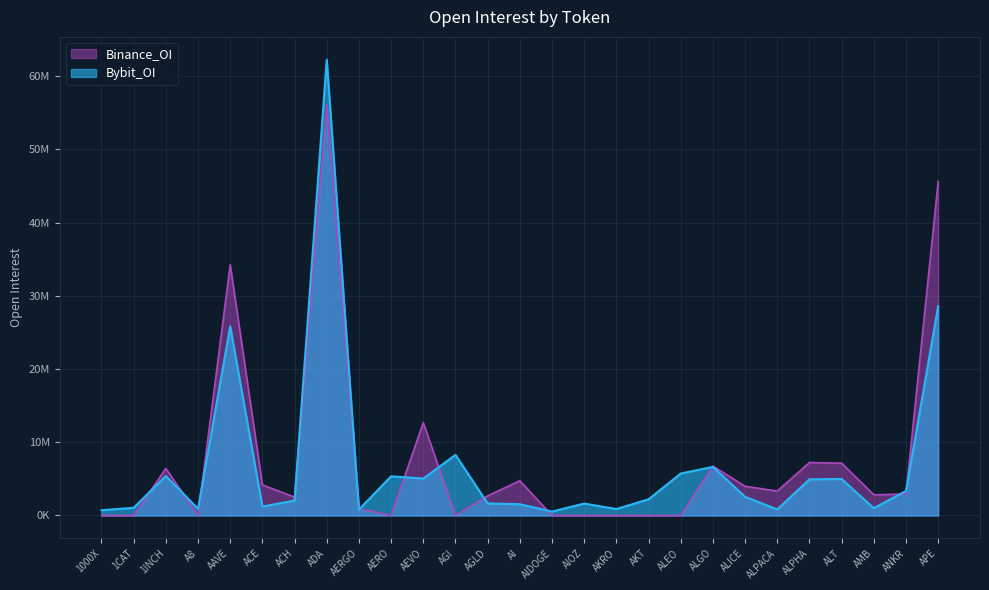

Rank the categories by Bybit_OI value from highest to lowest.

ADA, APE, AAVE, AGI, ALGO, ALEO, 1INCH, AERO, AEVO, ALT, ALPHA, ANKR, ALICE, AKT, ACH, AGLD, AIOZ, AI, ACE, 1CAT, AMB, A8, AKRO, ALPACA, AERGO, 1000X, AIDOGE